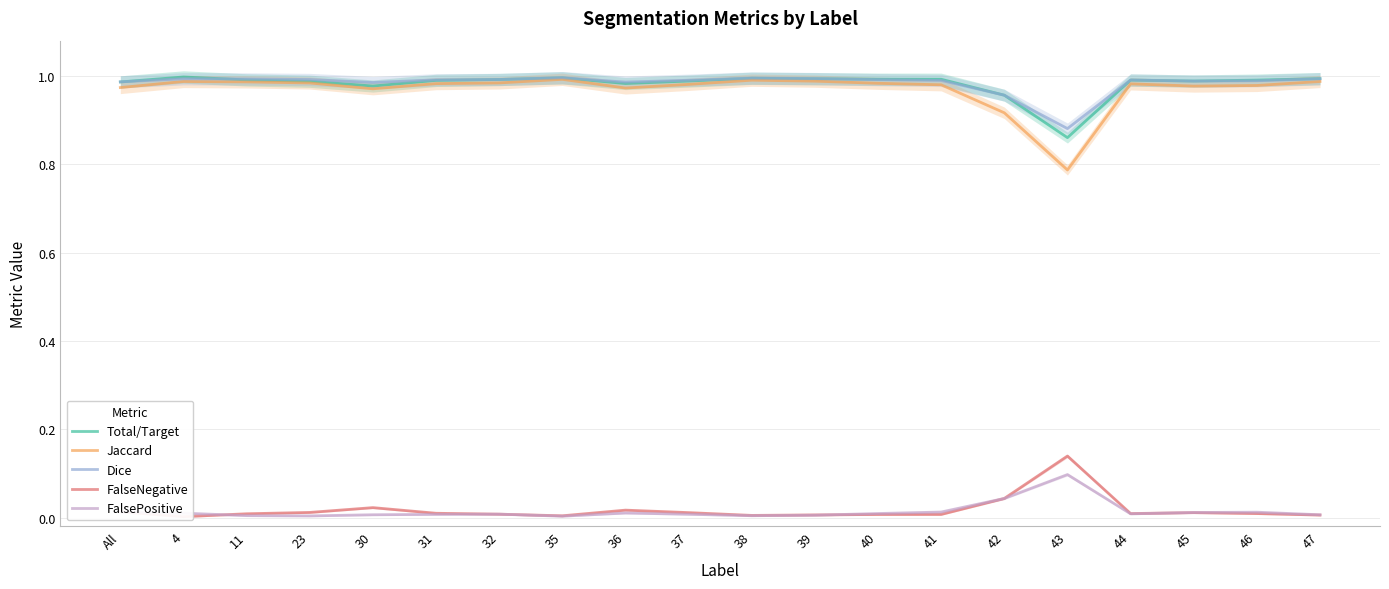

At which category is the sum across all series the highest?

35